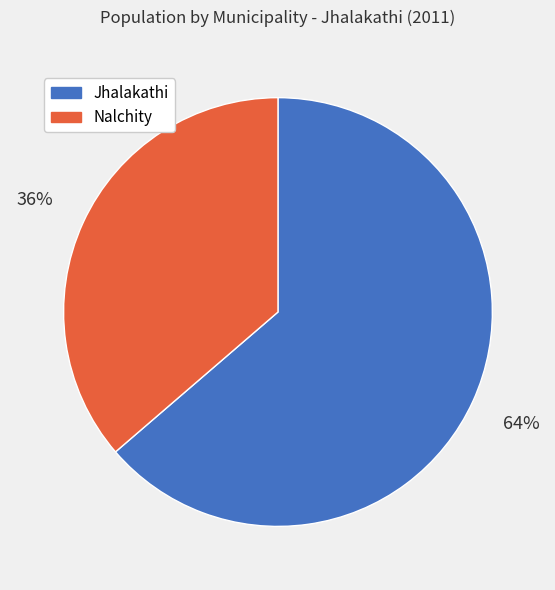

Do Nalchity and Jhalakathi together represent more than half of the pie?

Yes